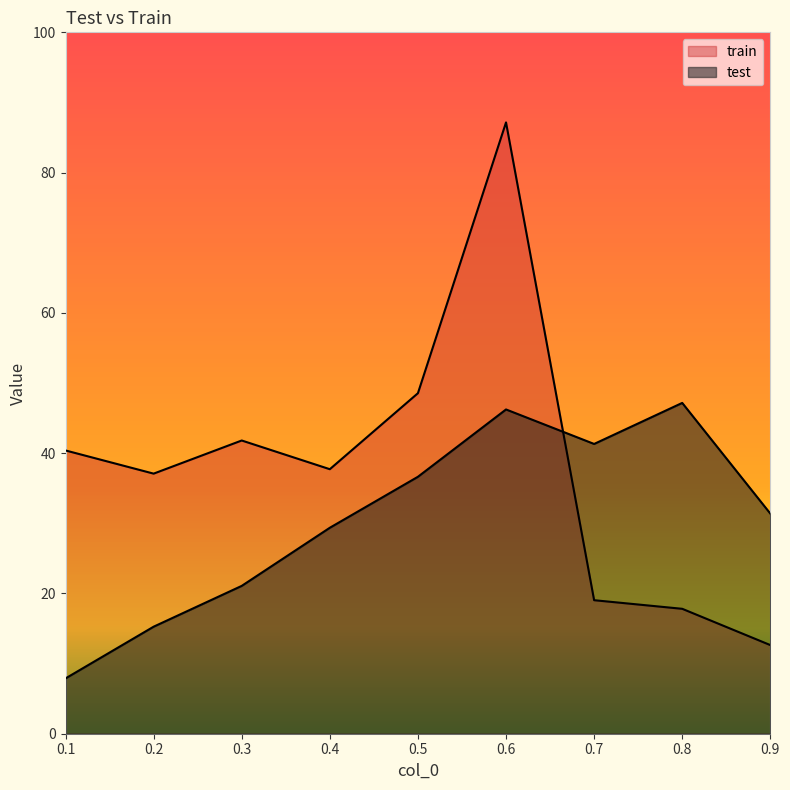

Where does the train series first go above 37?

0.1